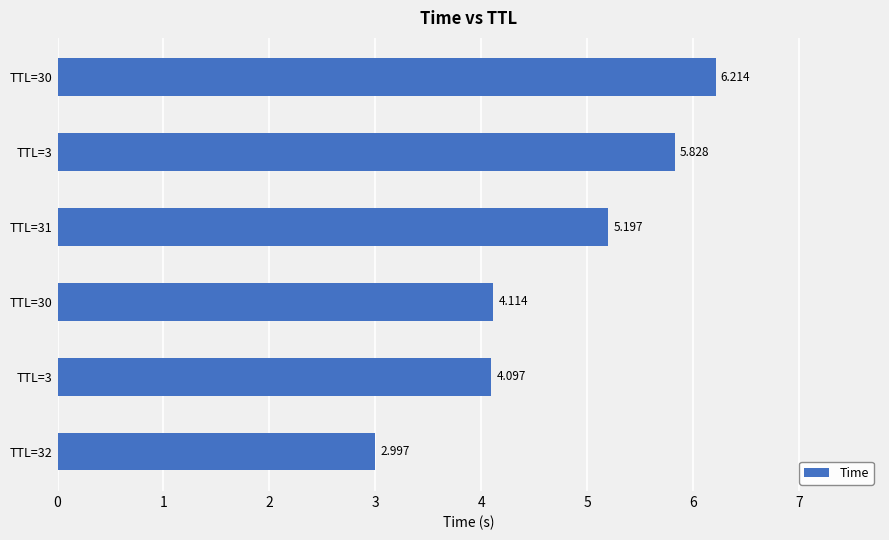

What is the greatest value displayed?

6.2